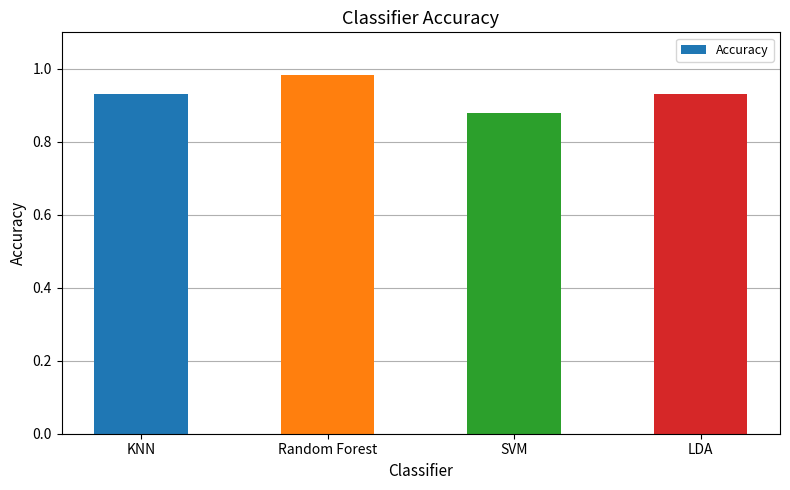

At which category does the chart reach its minimum across all series?

SVM